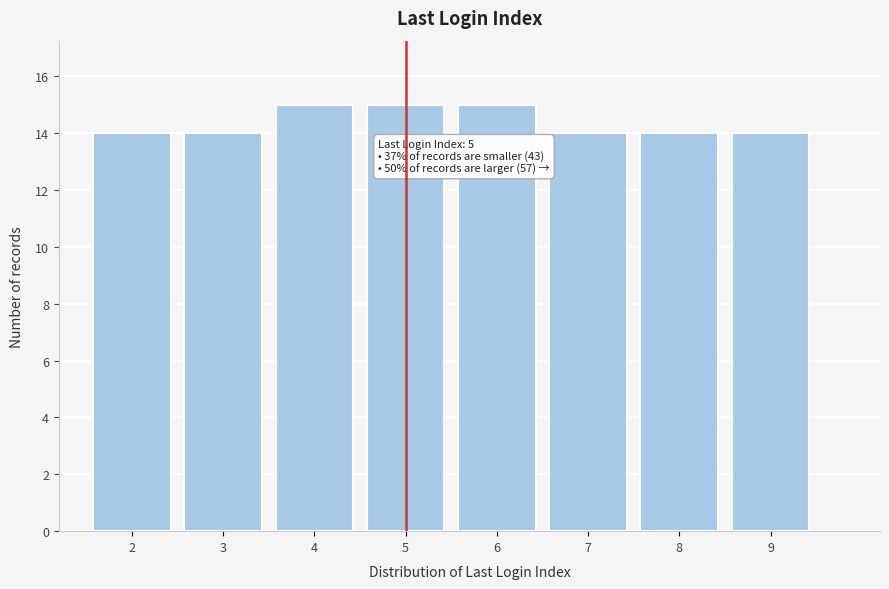

Reading left to right, transcribe all the data shown in this chart.

2=14	3=14	4=15	5=15	6=15	7=14	8=14	9=14